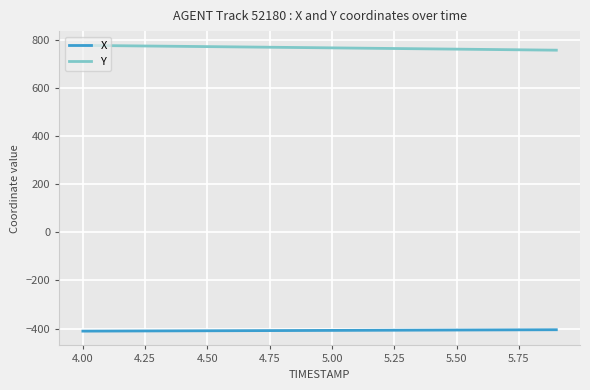

True or false: X and Y intersect in this chart.

False